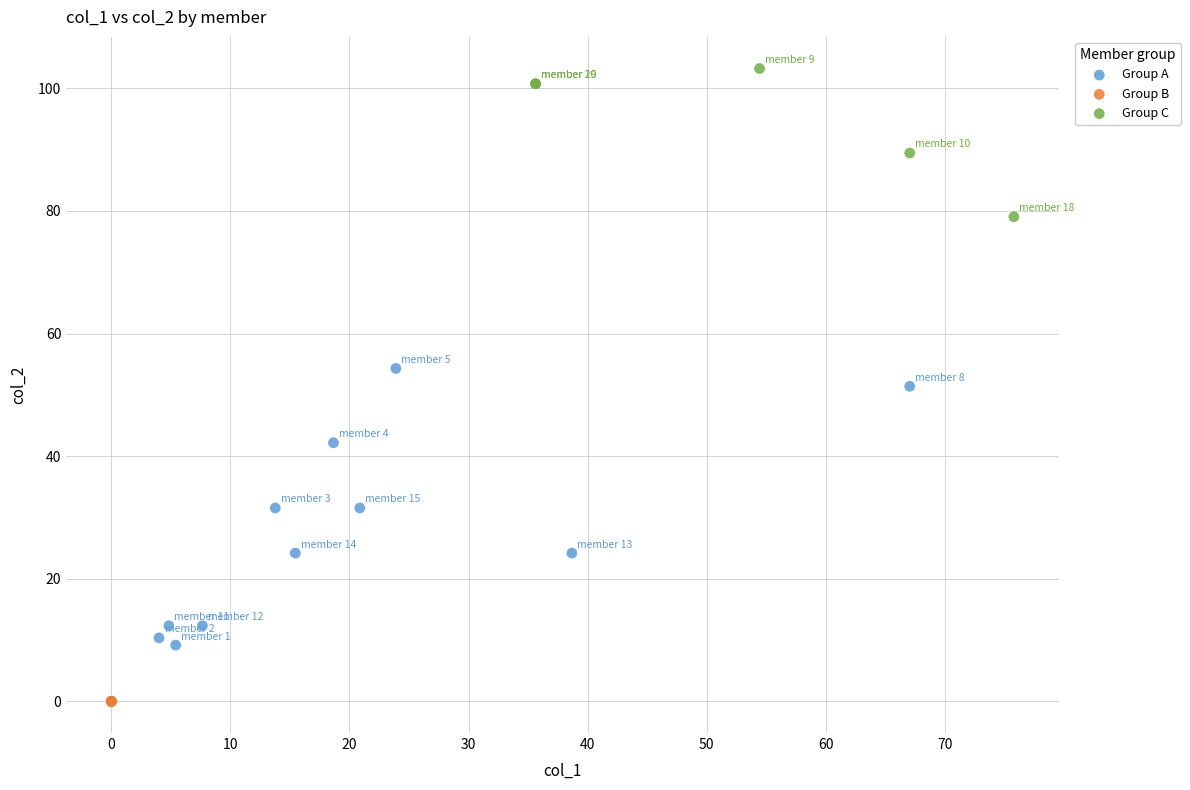

Which series contains the lowest Y value?

Group B